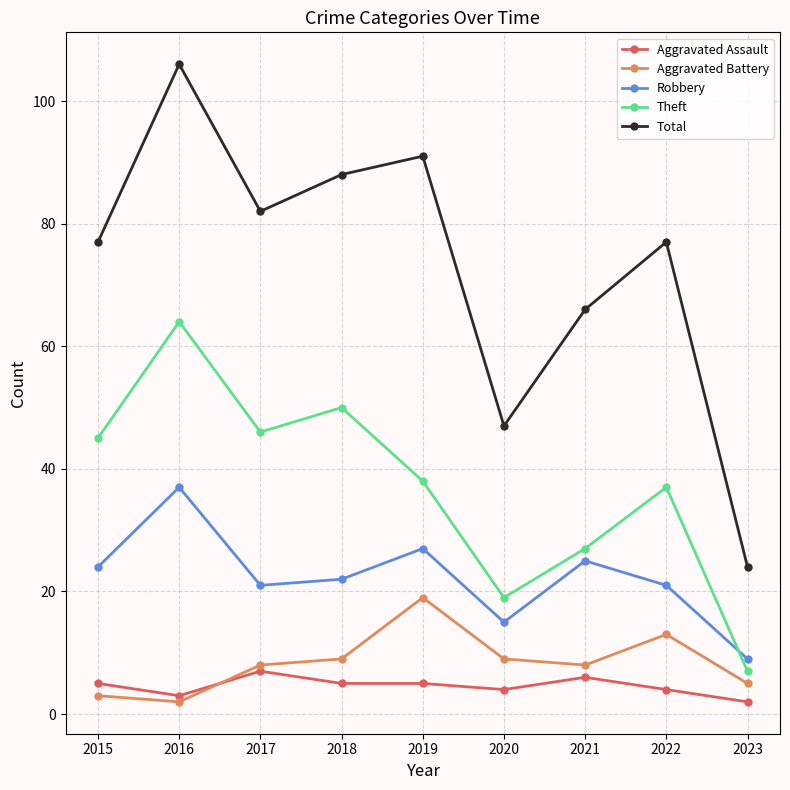

Reading left to right, transcribe all the data shown in this chart.

Aggravated Assault: 2015=5	2016=3	2017=7	2018=5	2019=5	2020=4	2021=6	2022=4	2023=2
Aggravated Battery: 2015=3	2016=2	2017=8	2018=9	2019=19	2020=9	2021=8	2022=13	2023=5
Robbery: 2015=24	2016=37	2017=21	2018=22	2019=27	2020=15	2021=25	2022=21	2023=9
Theft: 2015=45	2016=64	2017=46	2018=50	2019=38	2020=19	2021=27	2022=37	2023=7
Total: 2015=77	2016=106	2017=82	2018=88	2019=91	2020=47	2021=66	2022=77	2023=24